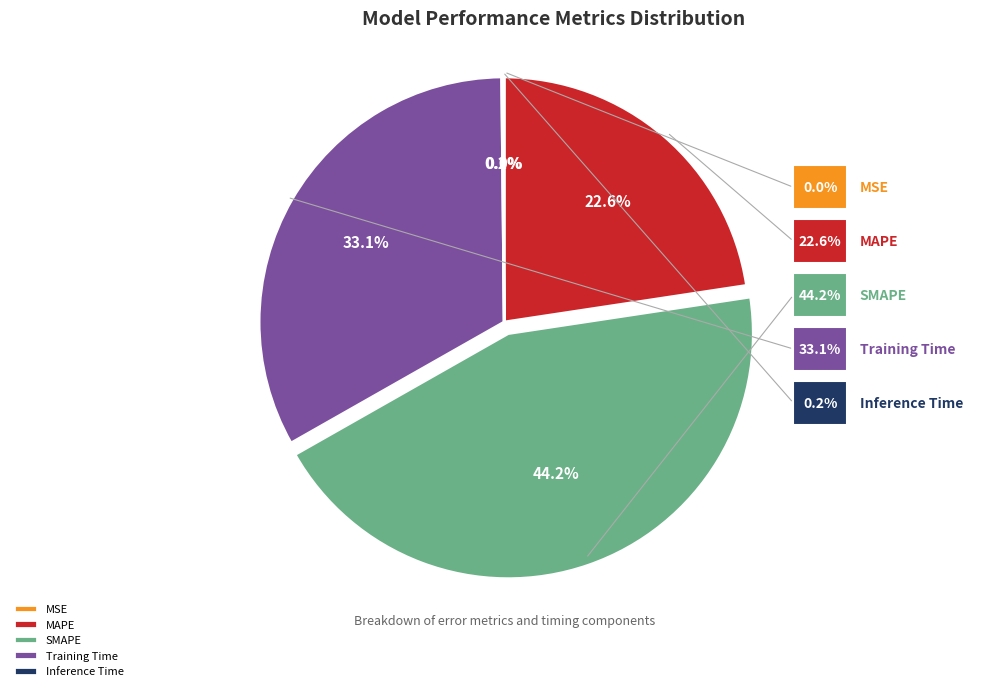

To the nearest percent, what percentage of the pie is SMAPE?

44%